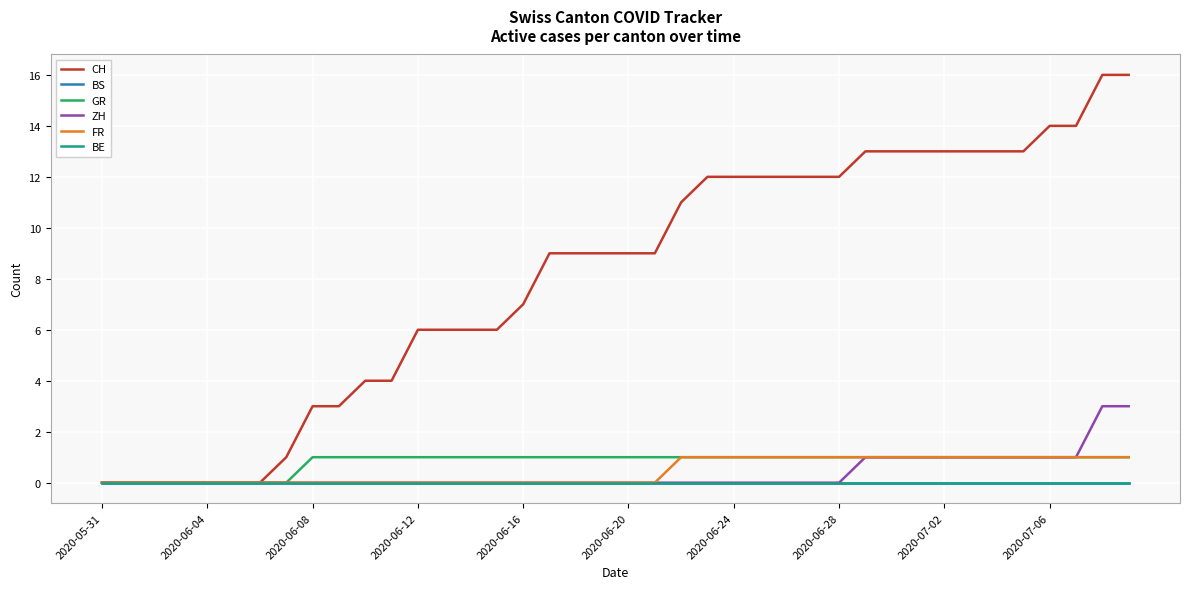

How many lines are shown in the chart?

6